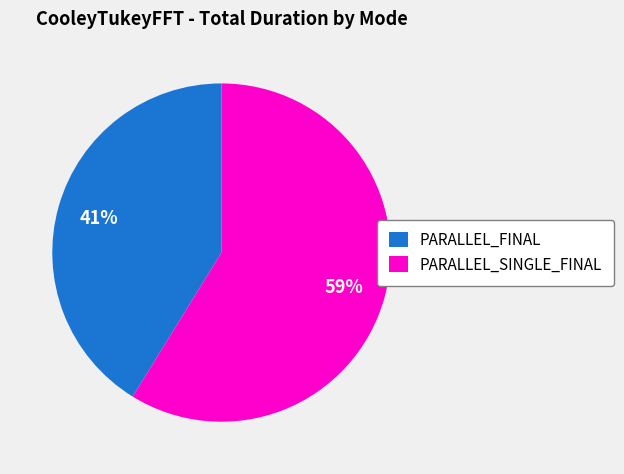

Is there a majority slice in this chart?

Yes